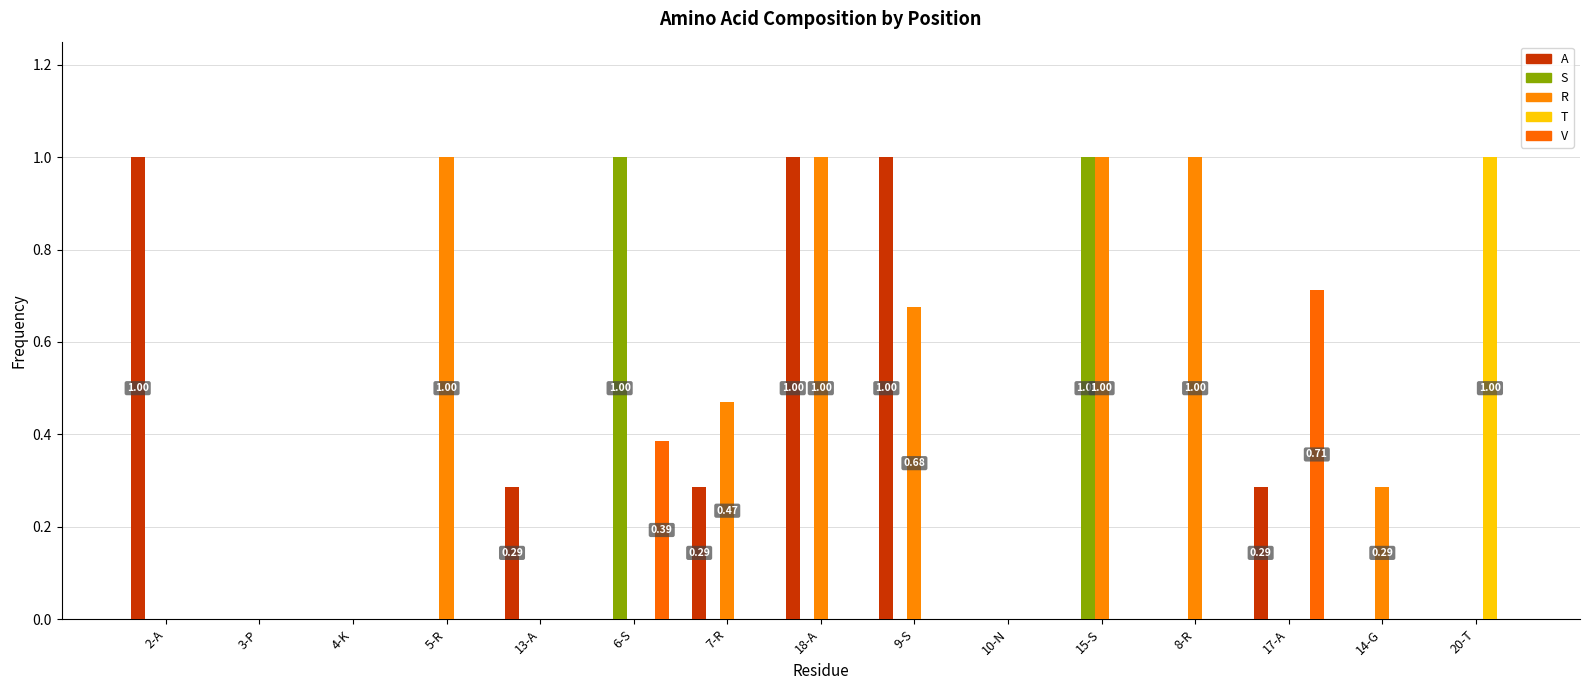

Which series has the largest range (max minus min)?

A